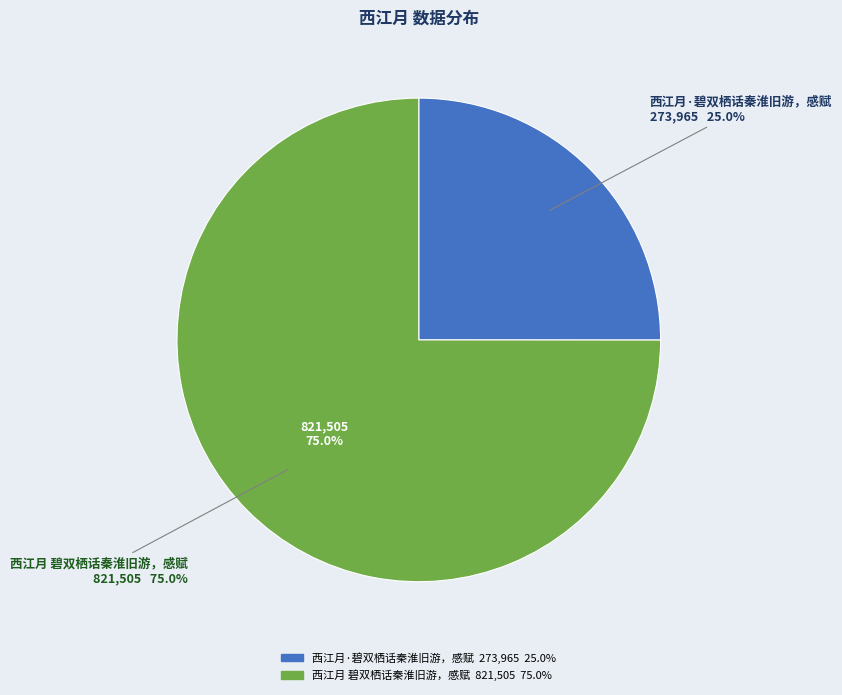

Which category has the biggest portion of the pie?

西江月 碧双栖话秦淮旧游，感赋